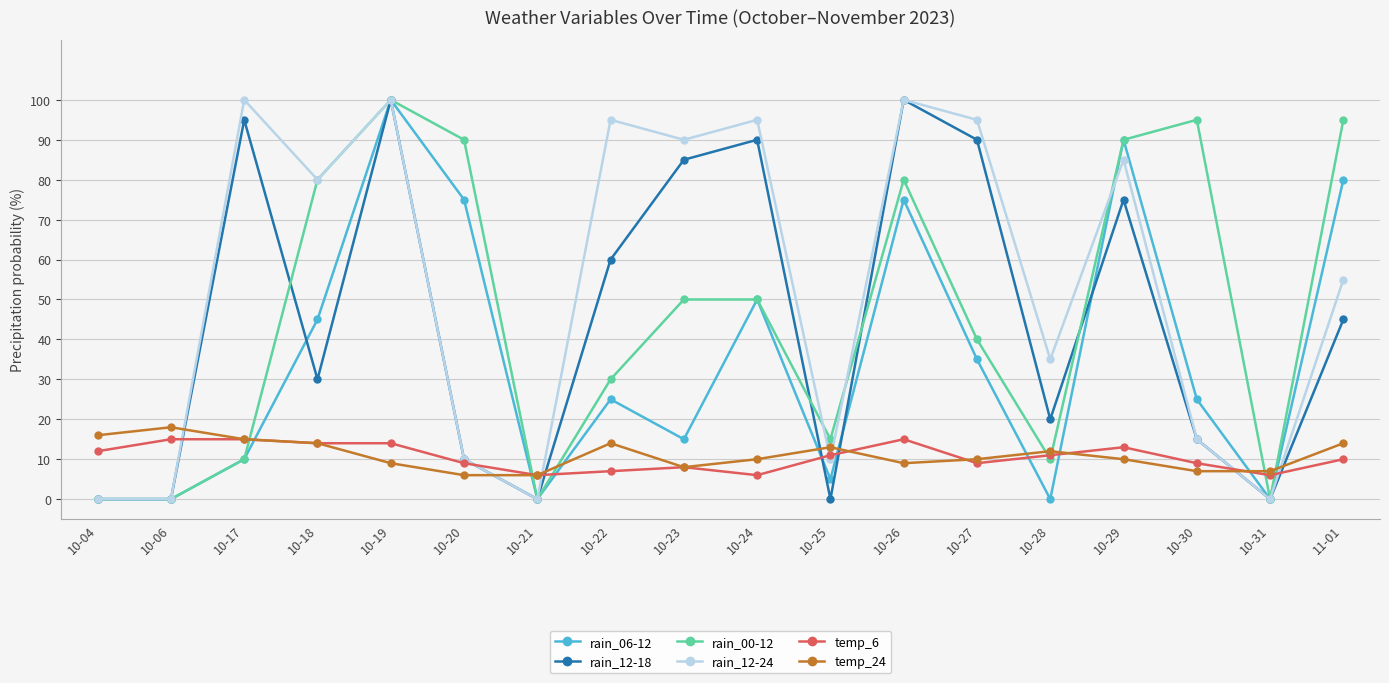

What is the average value of the temp_24 series?

11